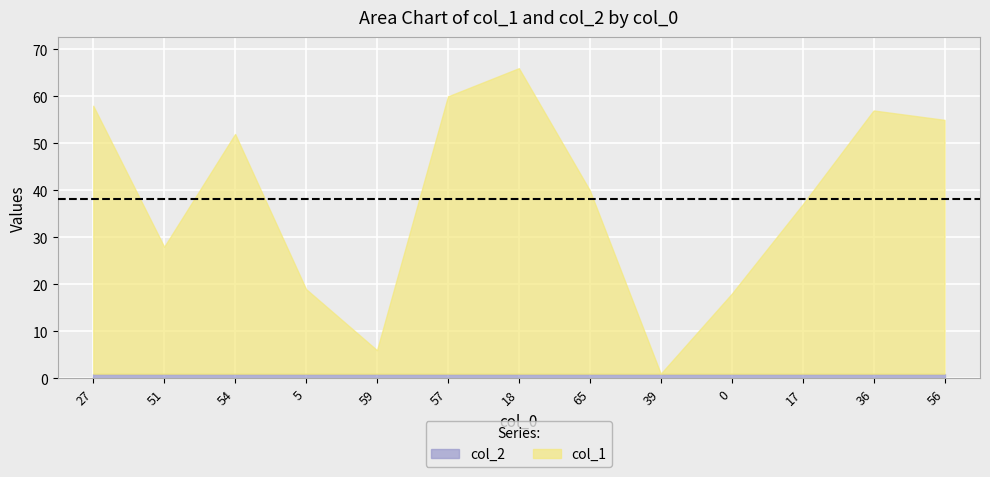

Rank the series by their average value, from highest to lowest.

col_1, col_2